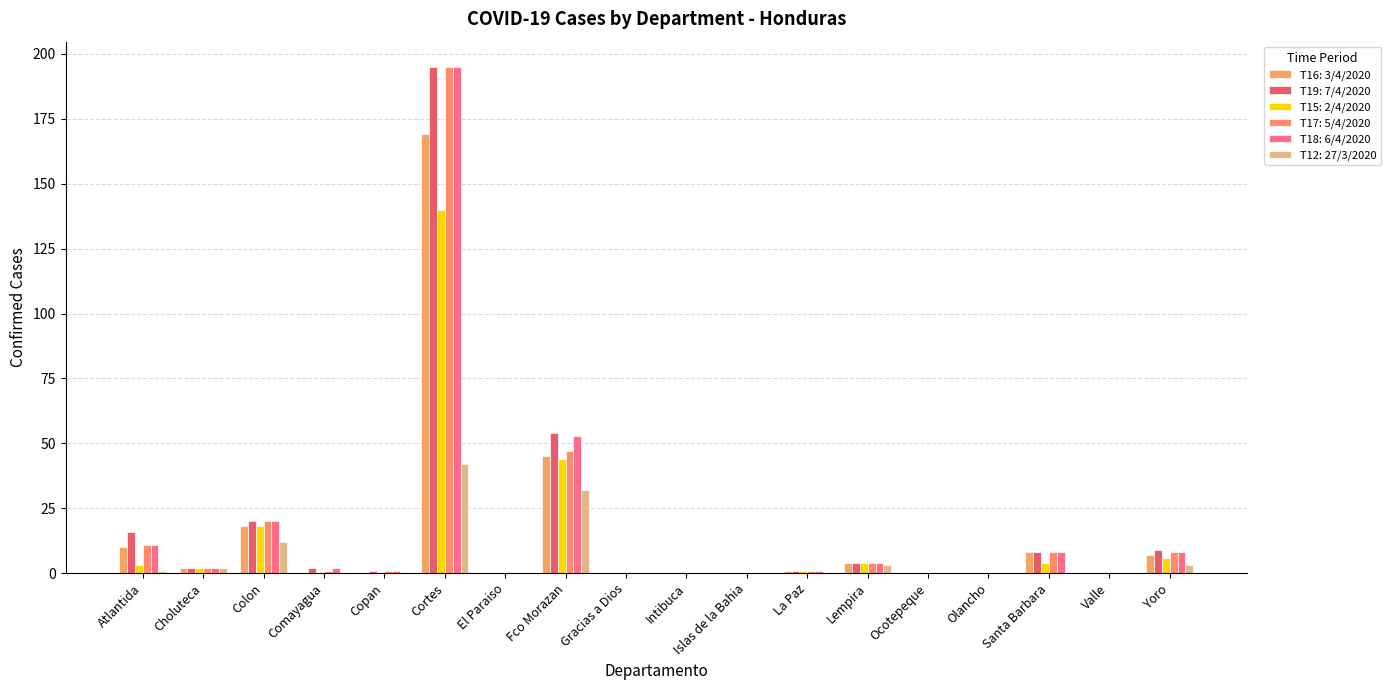

Are the bars horizontal?

No